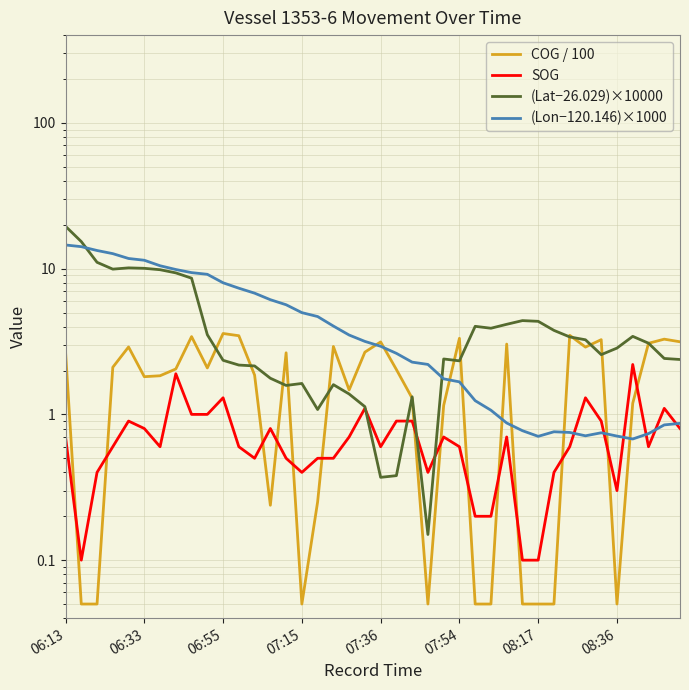

What is the value of the SOG point at the 19th from the left?

0.7